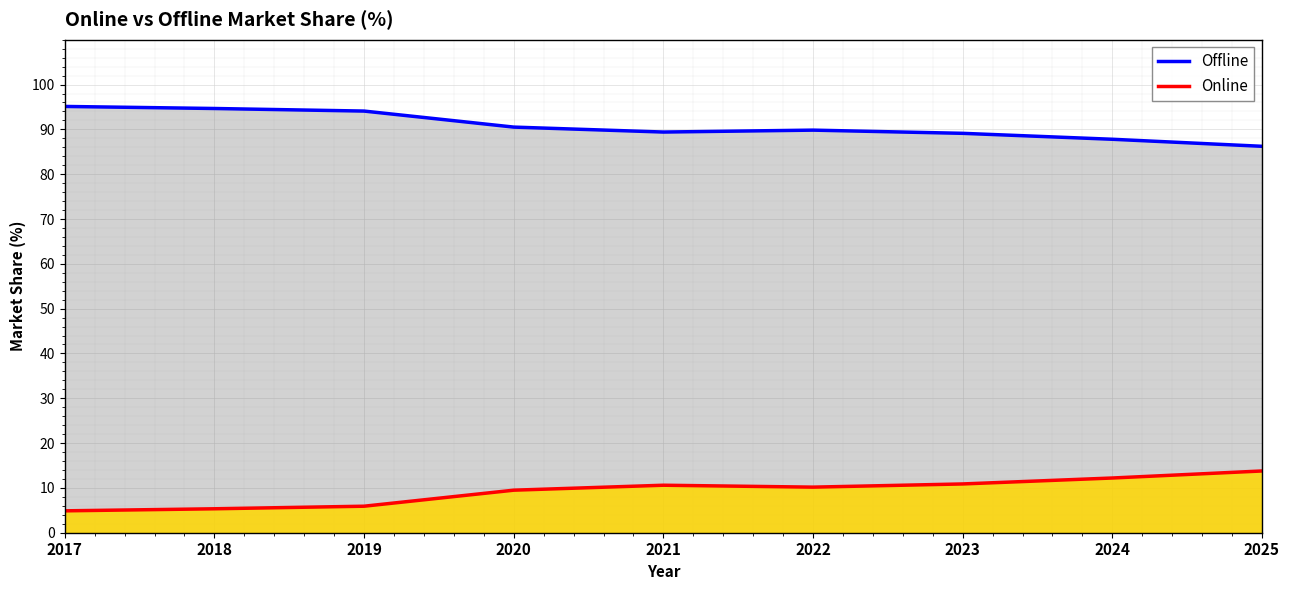

Where does the Offline series first go above 89?

2017